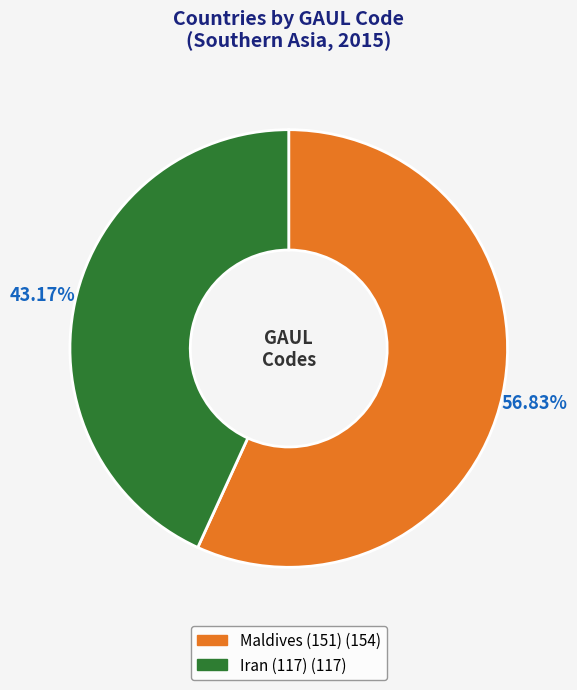

How many segments does this pie chart have?

2